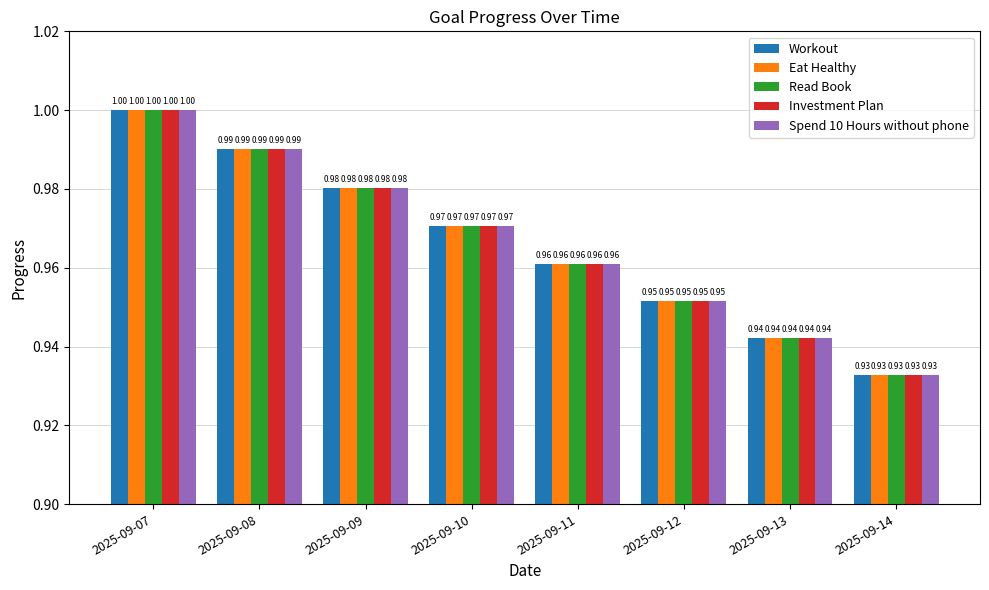

Is the value of Read Book at 2025-09-08 greater than the value of Investment Plan at 2025-09-13?

Yes